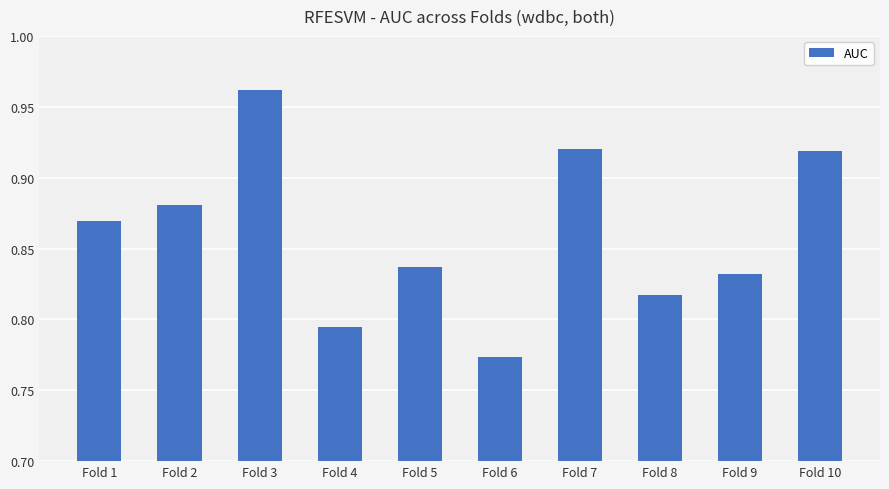

At which category does the chart reach its peak across all series?

Fold 3